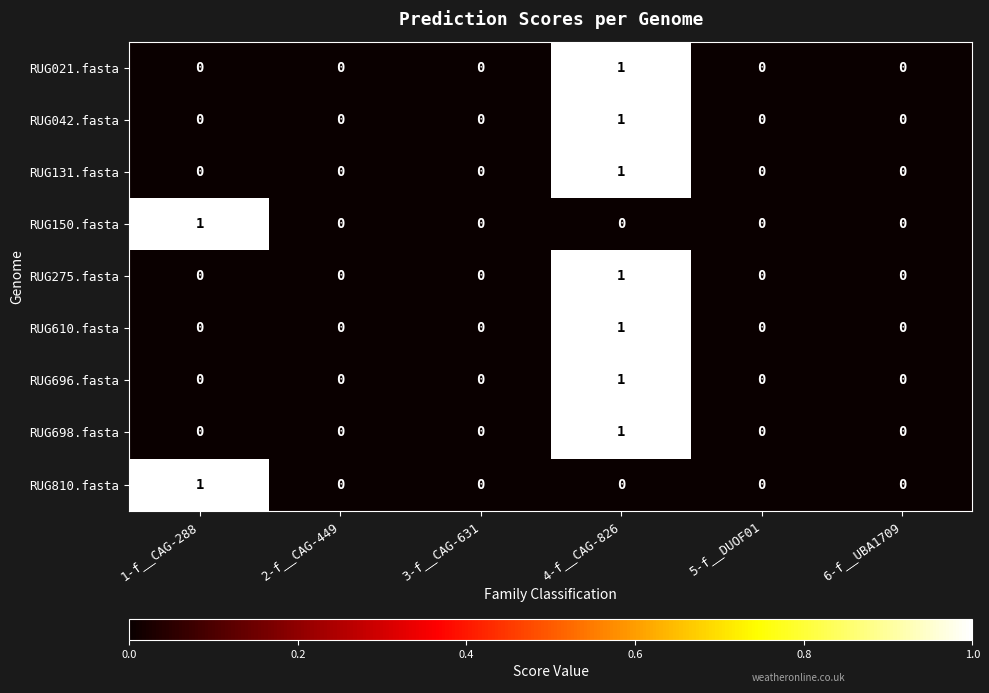

At which category is the sum across all series the highest?

4-f__CAG-826